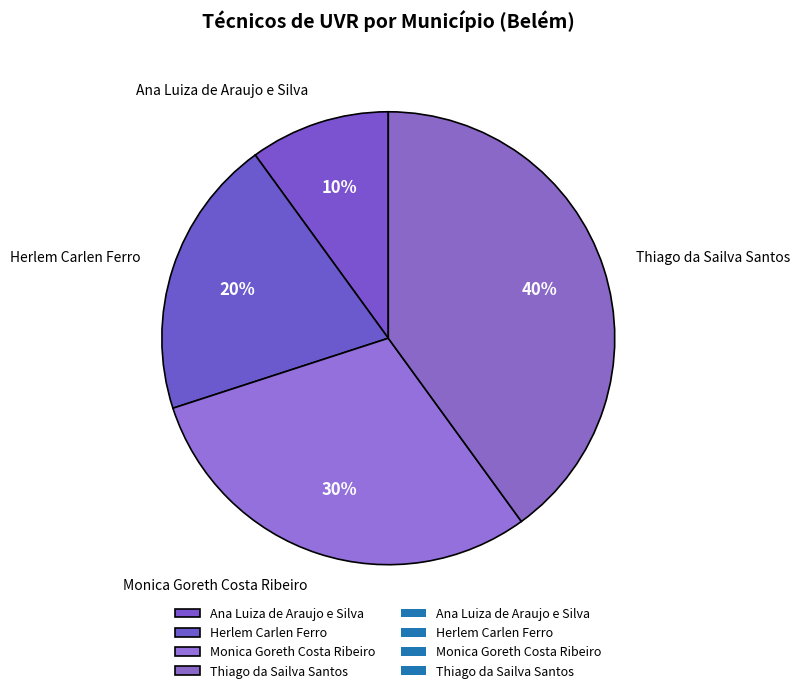

Does any single category account for the majority?

No